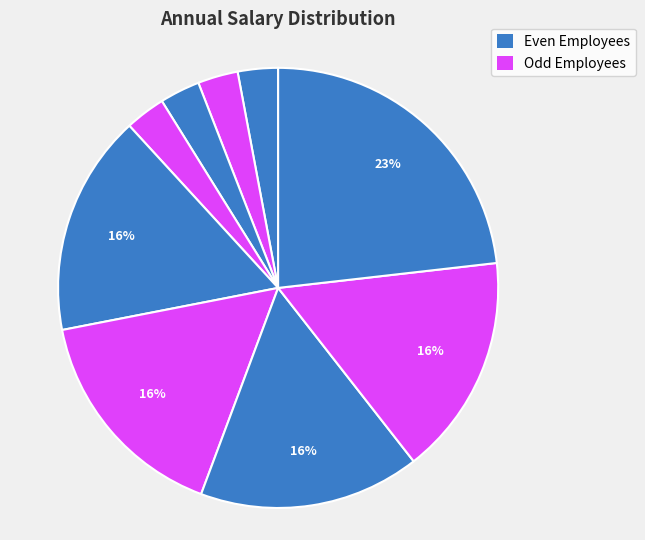

Is there a majority slice in this chart?

No